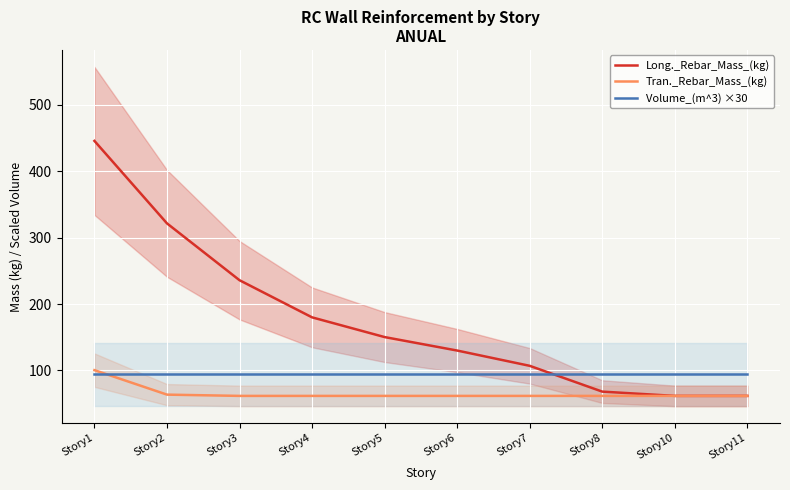

The value of Long._Rebar_Mass_(kg) at Story8 is 14.2. True or false?

False